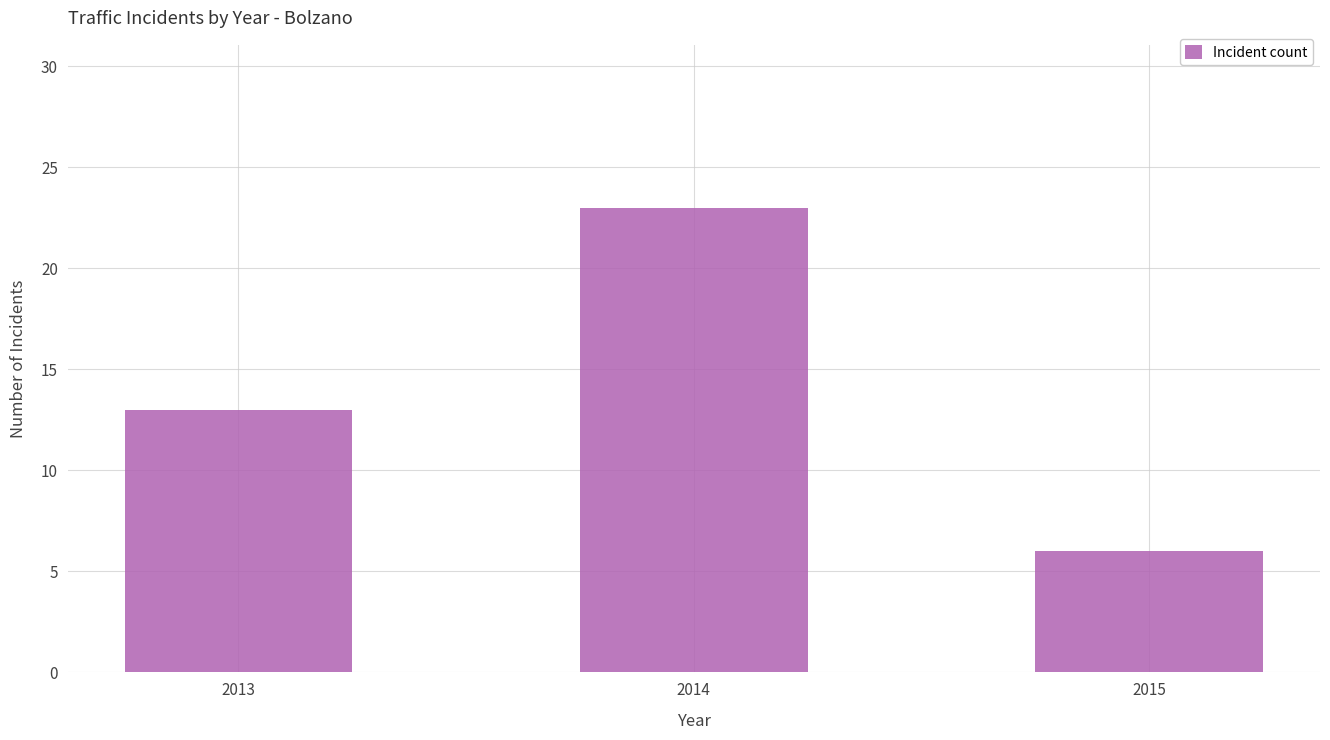

How many distinct data groups are displayed?

1